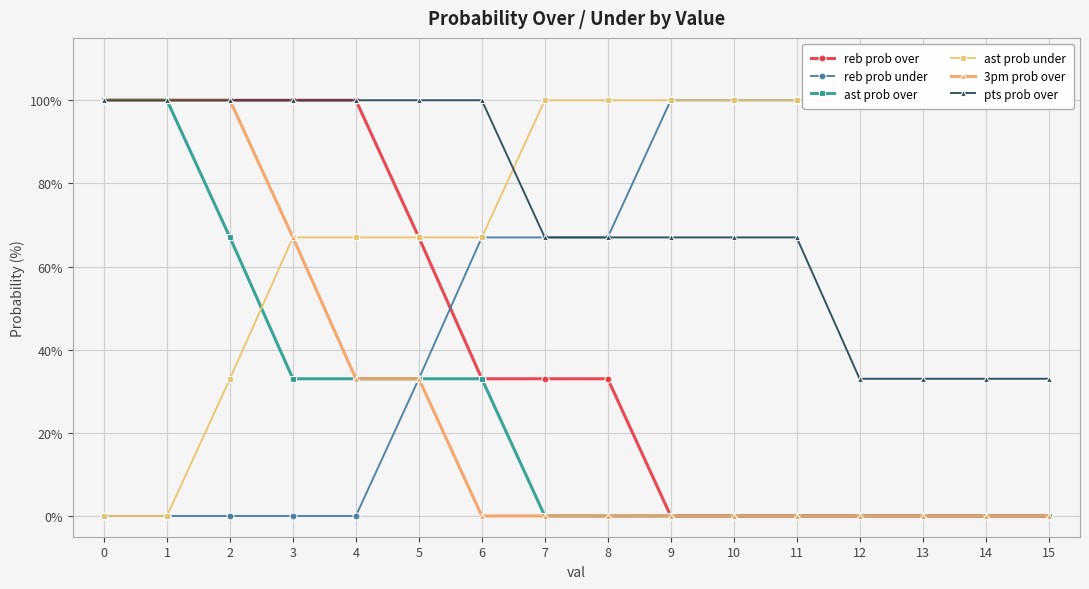

What is the minimum value for pts prob over?

33